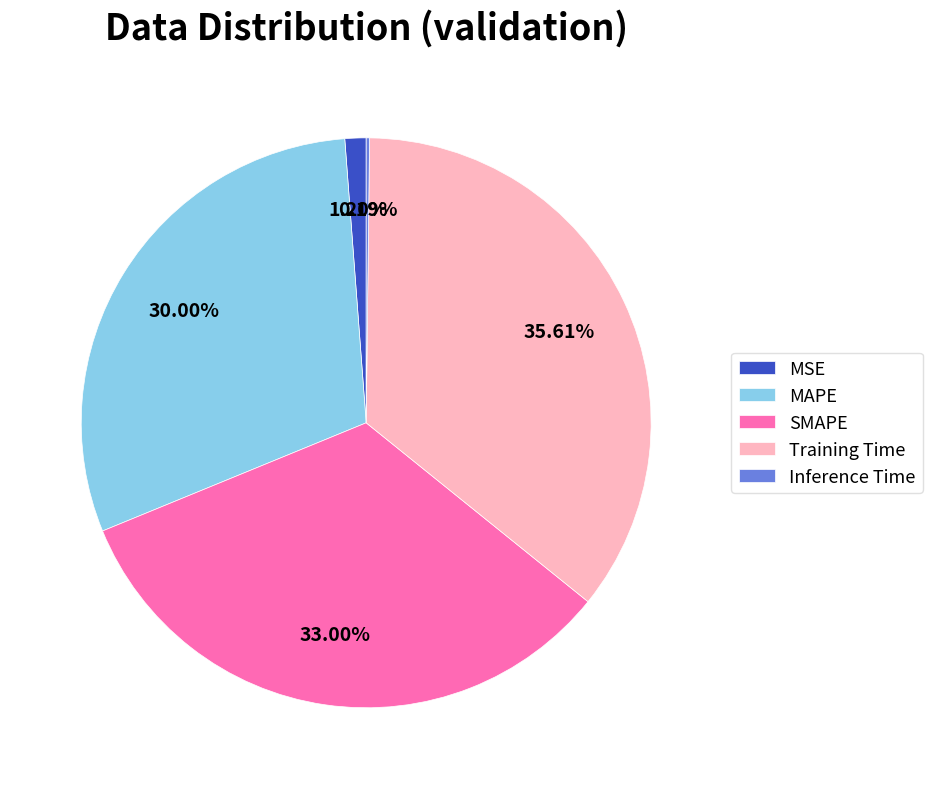

What percentage is the MSE slice, to the nearest percent?

1%